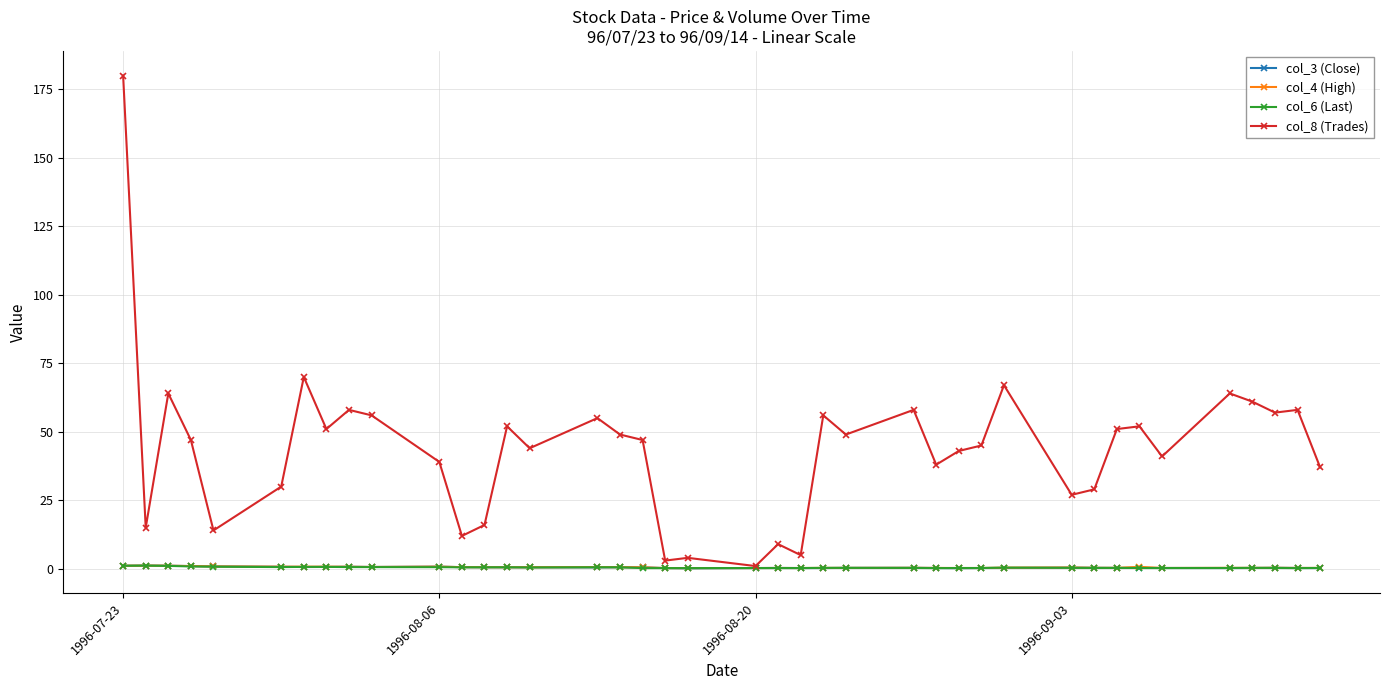

Which series has the largest range (max minus min)?

col_8 (Trades)